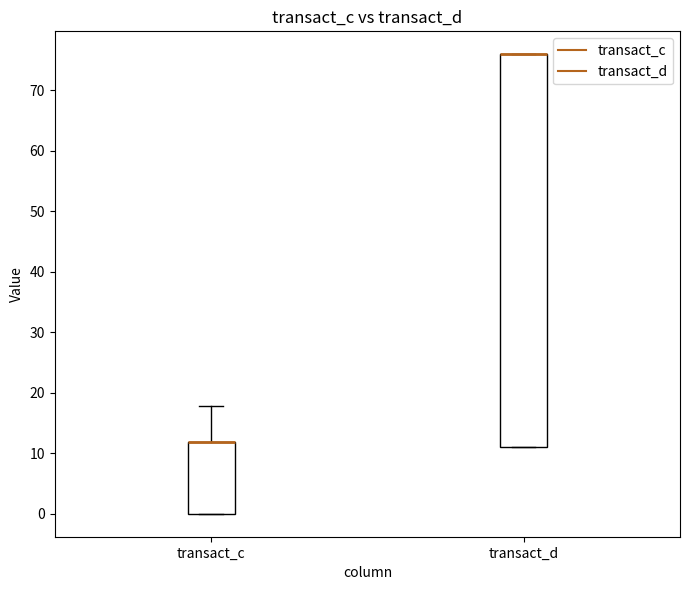

Reading left to right, read every box against the y-axis: the position of its median line, the range the box covers, and the ends of its whiskers. The values are not printed on the chart, so give them approximately, as read against the axis.

transact_c: median 12 (drawn on the box's upper edge), box 0 to 12, whiskers 0 to 18
transact_d: median 76 (drawn on the box's upper edge), box 11 to 76, whiskers 11 to 76